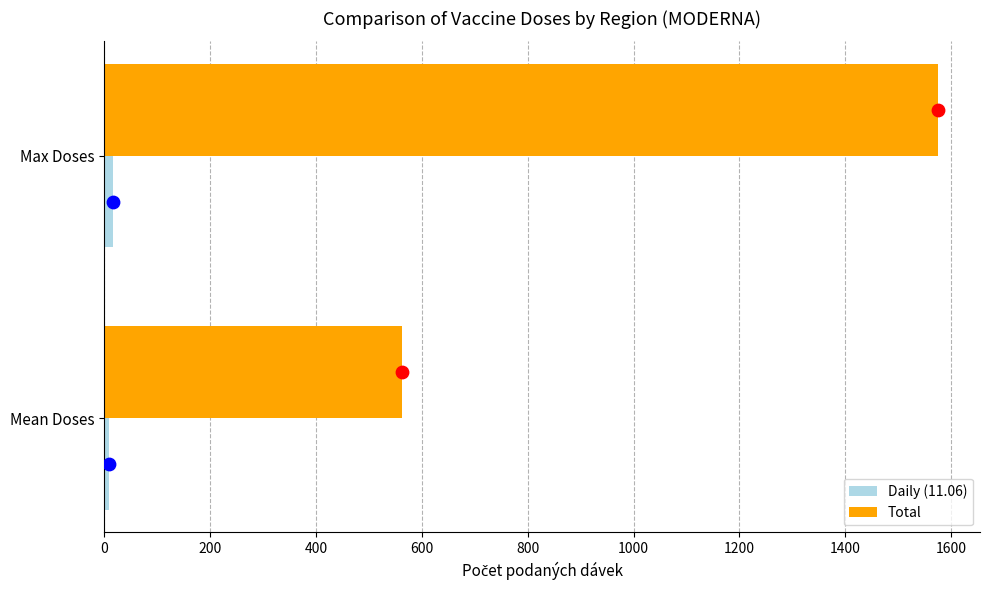

What is the sum of all Daily (11.06) values?

26.3